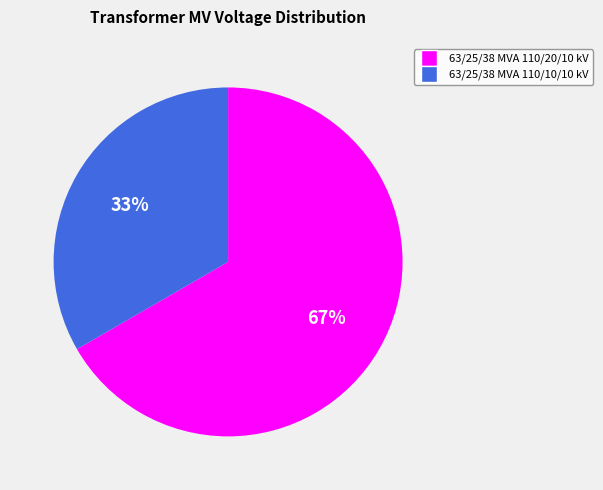

Which slice is the largest?

63/25/38 MVA 110/20/10 kV